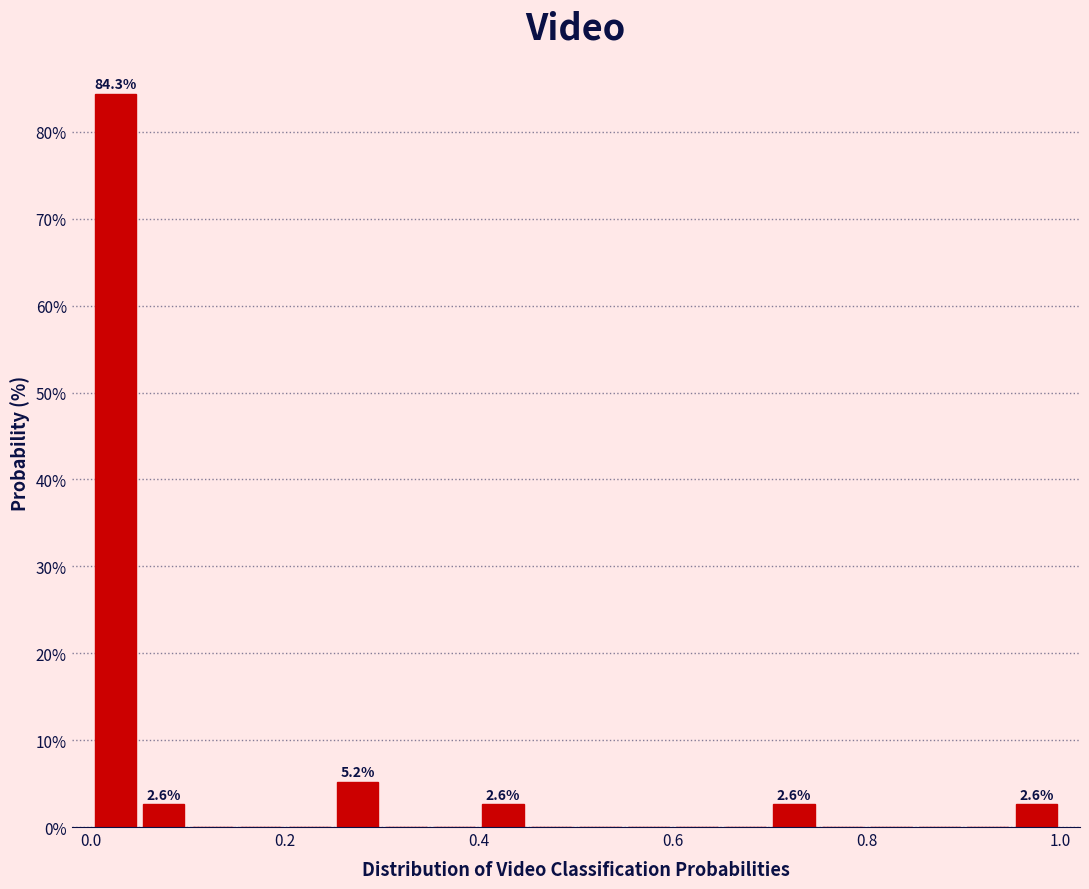

Read against the x-axis, roughly where is the centre of the tallest bar?

0.02